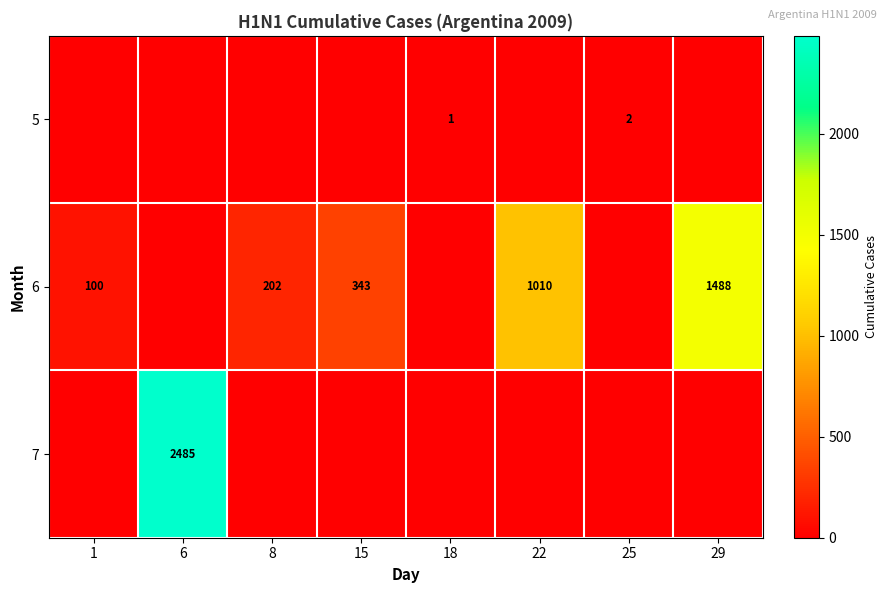

The 6 series shows 816 at 29. True or false?

False